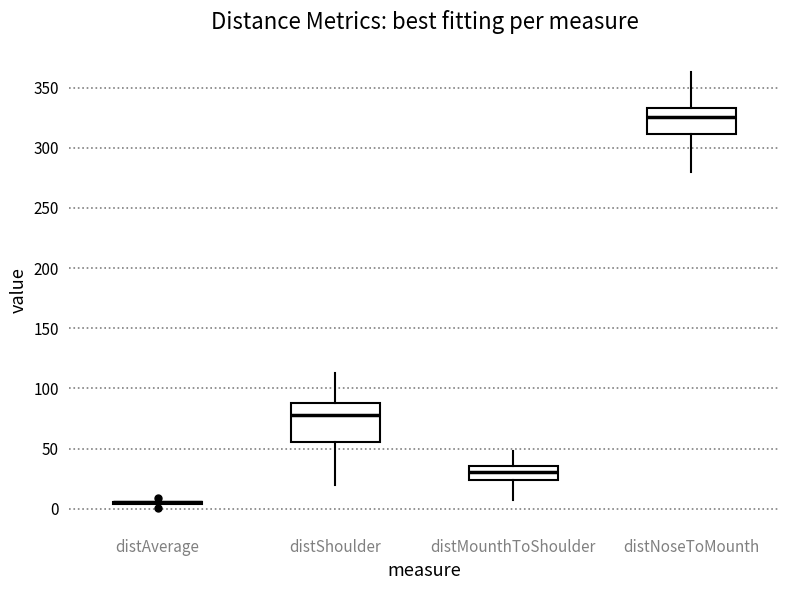

Reading left to right, transcribe this box plot: for each box, give where its median line is, the range the box spans, and where its two whiskers end, as read against the y-axis. The values are not printed on the chart, so give them approximately, as read against the axis.

distAverage: box collapsed to a line at 5, whiskers 5 to 10
distShoulder: median 80, box 55 to 85, whiskers 20 to 115
distMounthToShoulder: median 30, box 25 to 35, whiskers 5 to 50
distNoseToMounth: median 325, box 310 to 335, whiskers 280 to 365